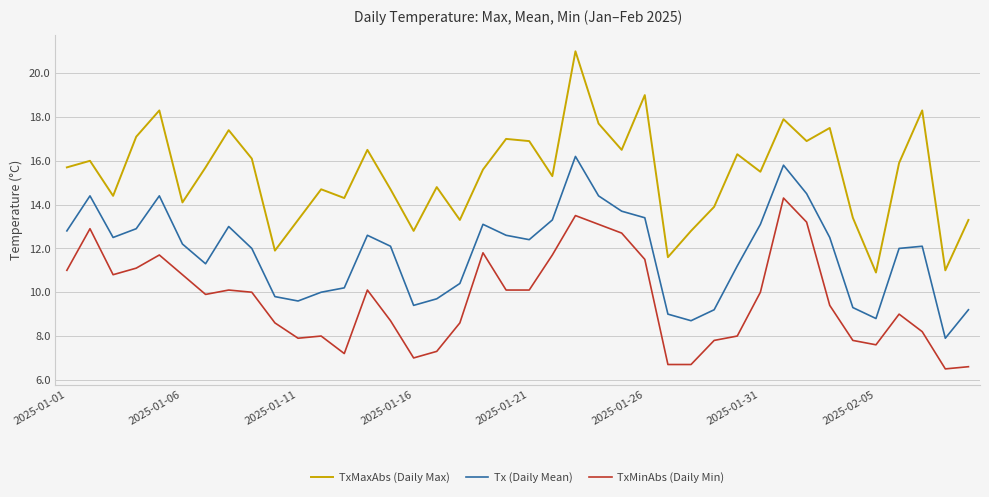

What is the sum of all TxMaxAbs (Daily Max) values?

615.3